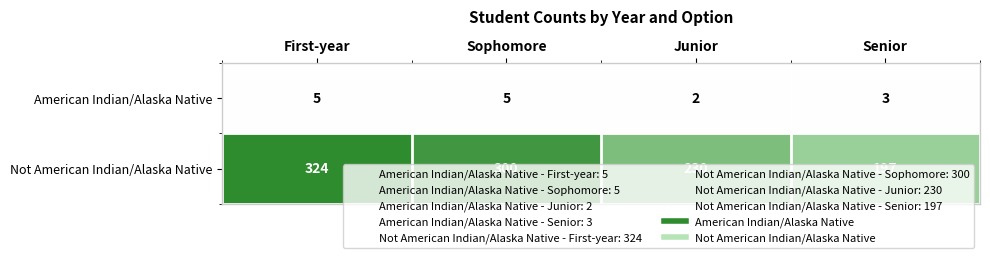

At First-year, list the series in order from smallest to largest.

American Indian/Alaska Native, Not American Indian/Alaska Native